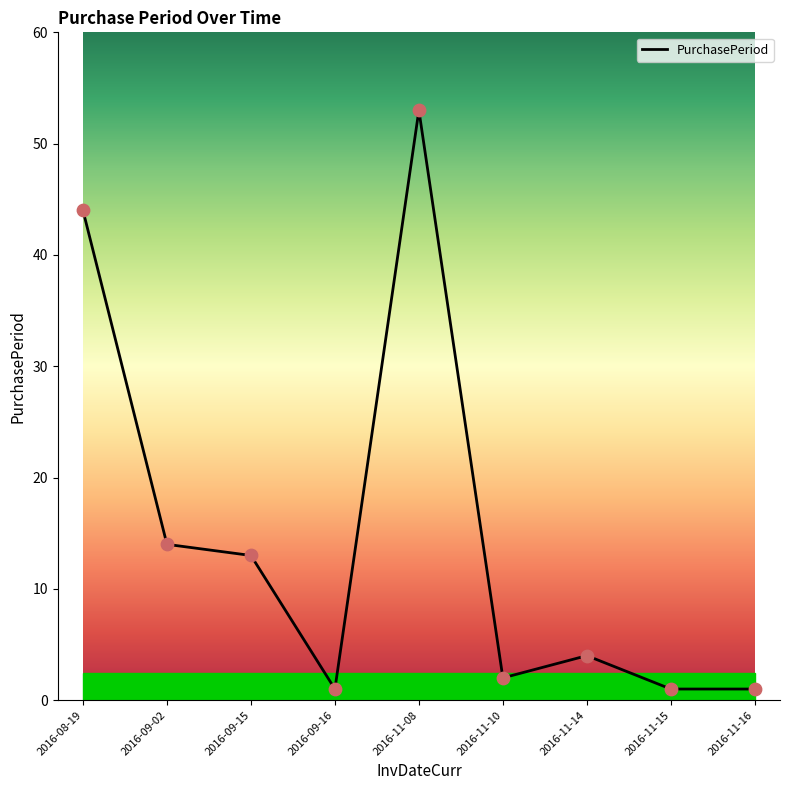

What is the change in value from 2016-09-15 to 2016-11-14?

-9